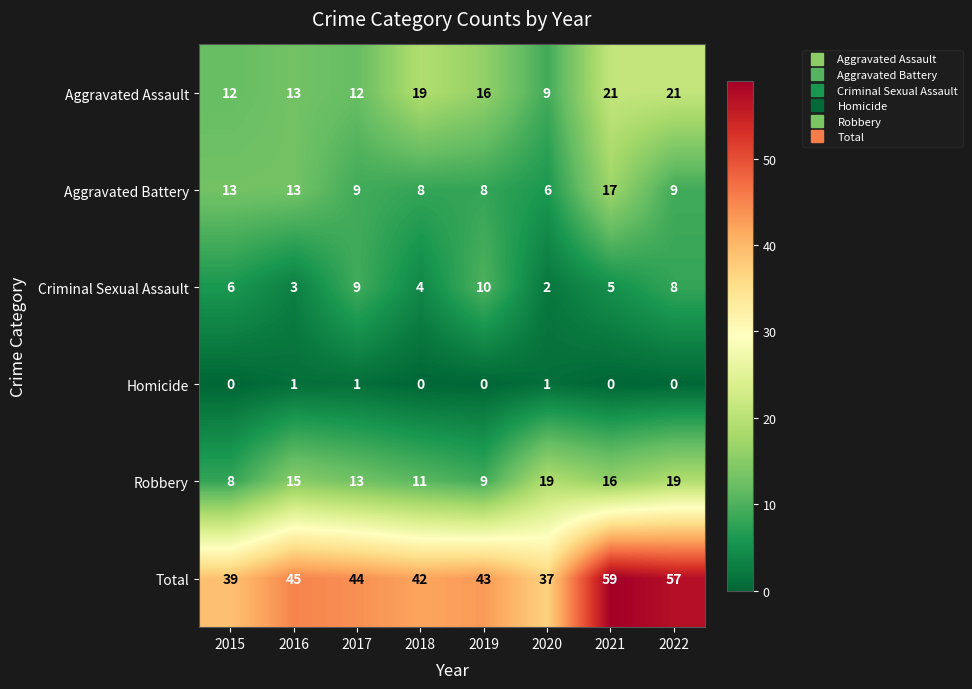

At 2018, list the series in order from largest to smallest.

Total, Aggravated Assault, Robbery, Aggravated Battery, Criminal Sexual Assault, Homicide